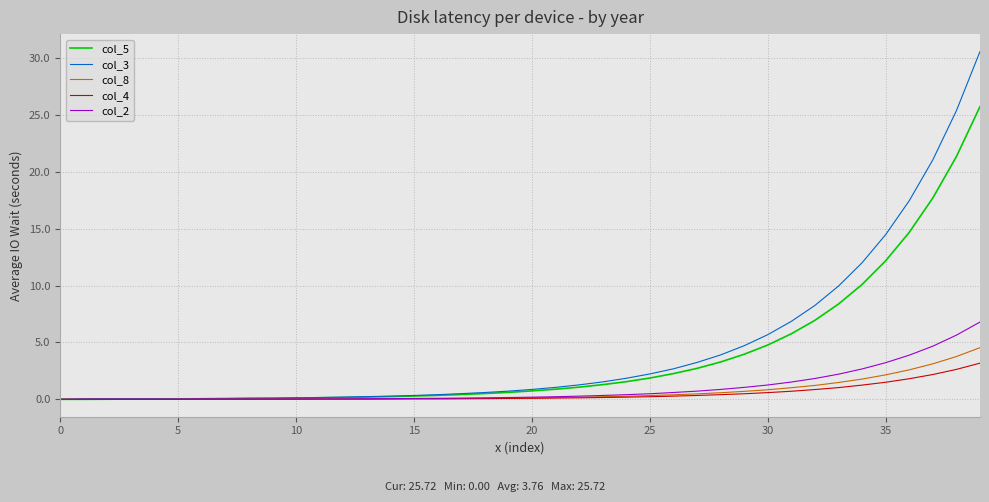

Rank the series by their maximum value, from lowest to highest.

col_4, col_8, col_2, col_5, col_3